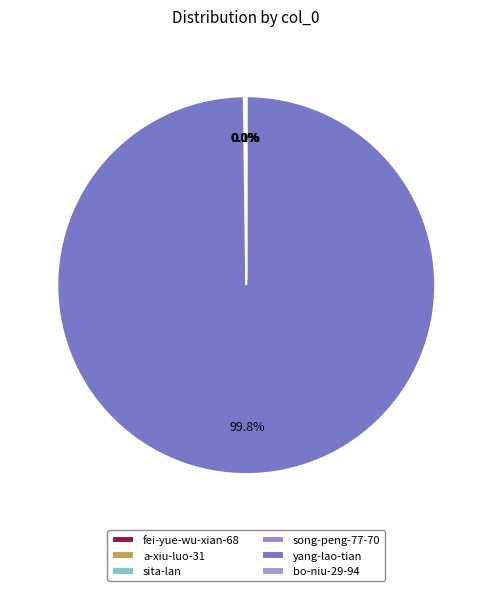

Combined, what portion of the pie is a-xiu-luo-31 and sita-lan?

0.1%